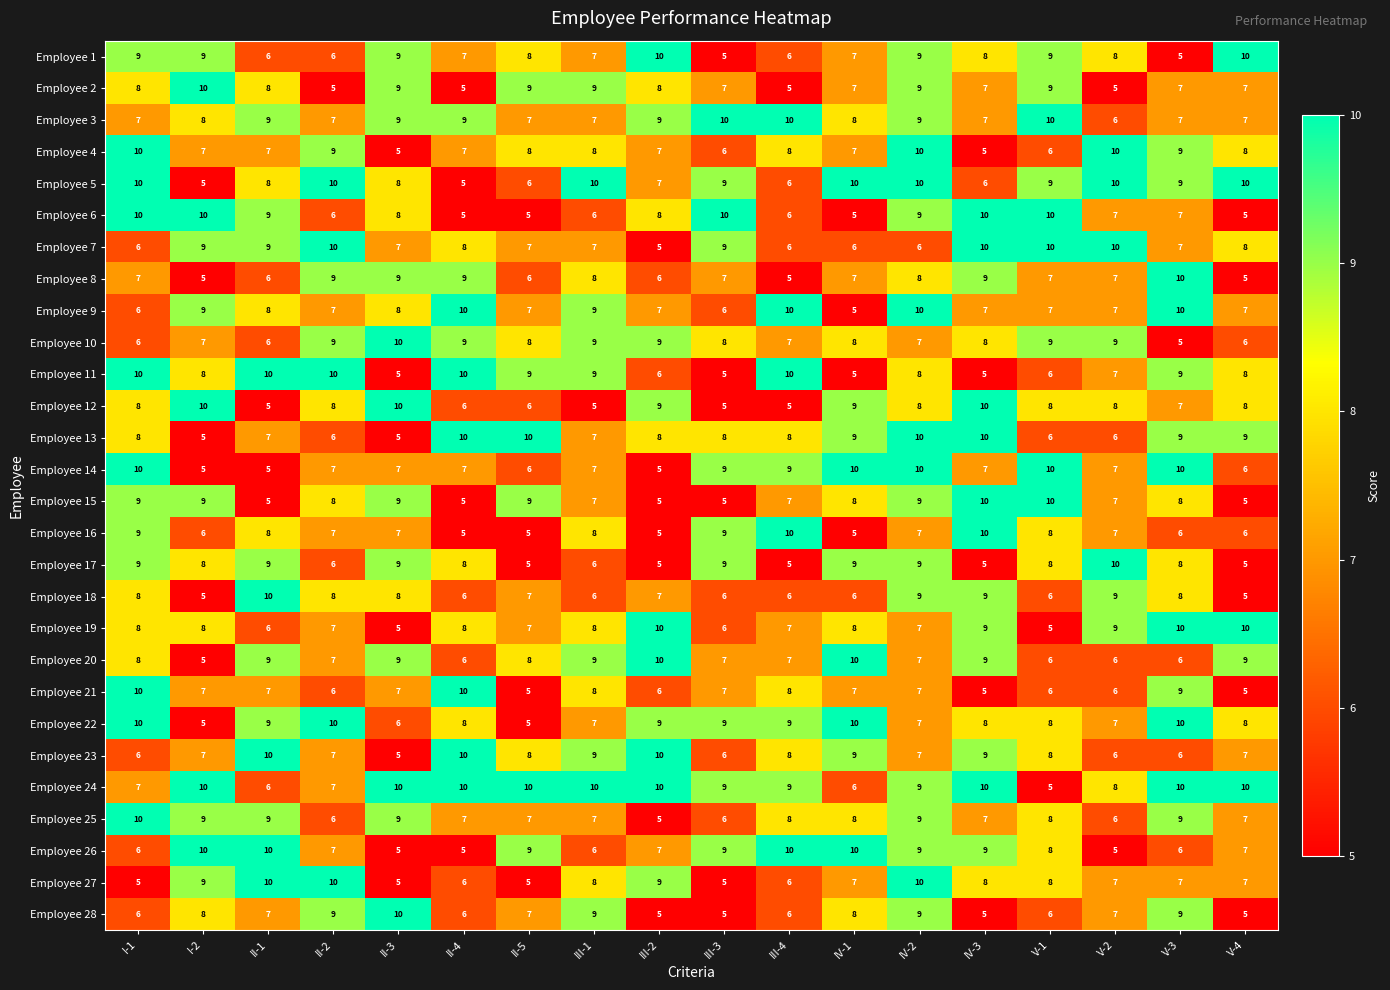

The Employee 6 series shows 2 at V-3. True or false?

False